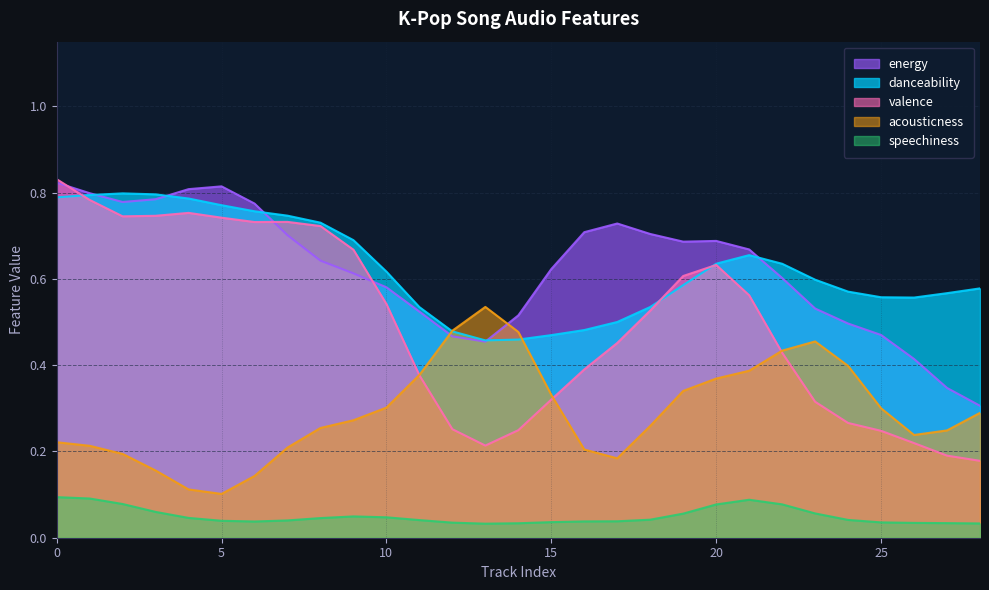

The energy series shows 0.2 at 5. True or false?

False